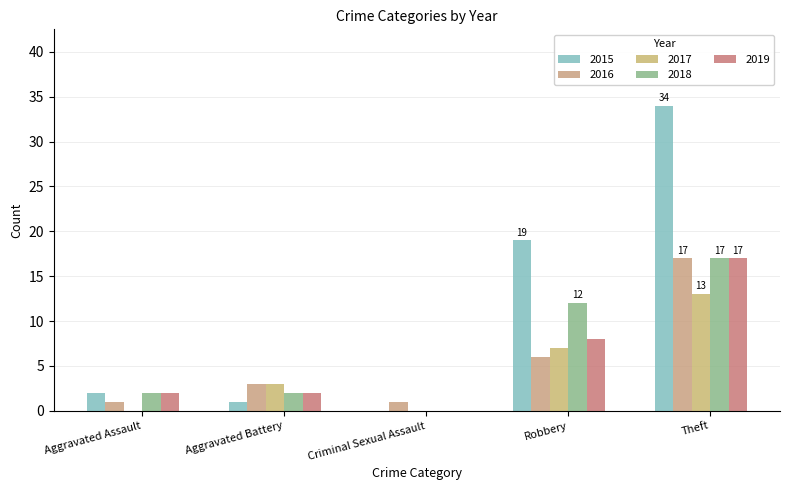

What are all the series names shown in the legend?

2015, 2016, 2017, 2018, 2019